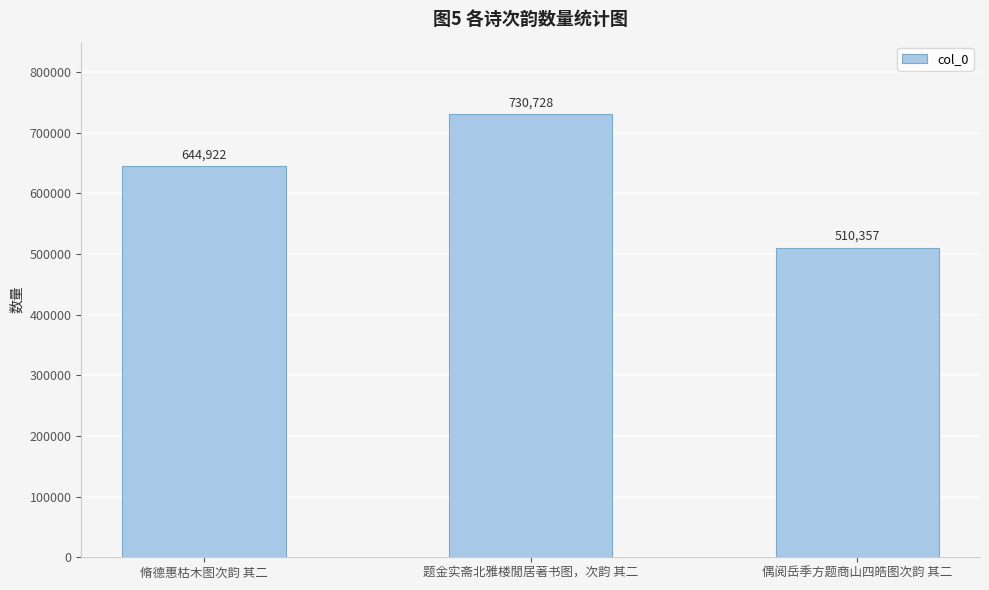

What is the average value?

628669